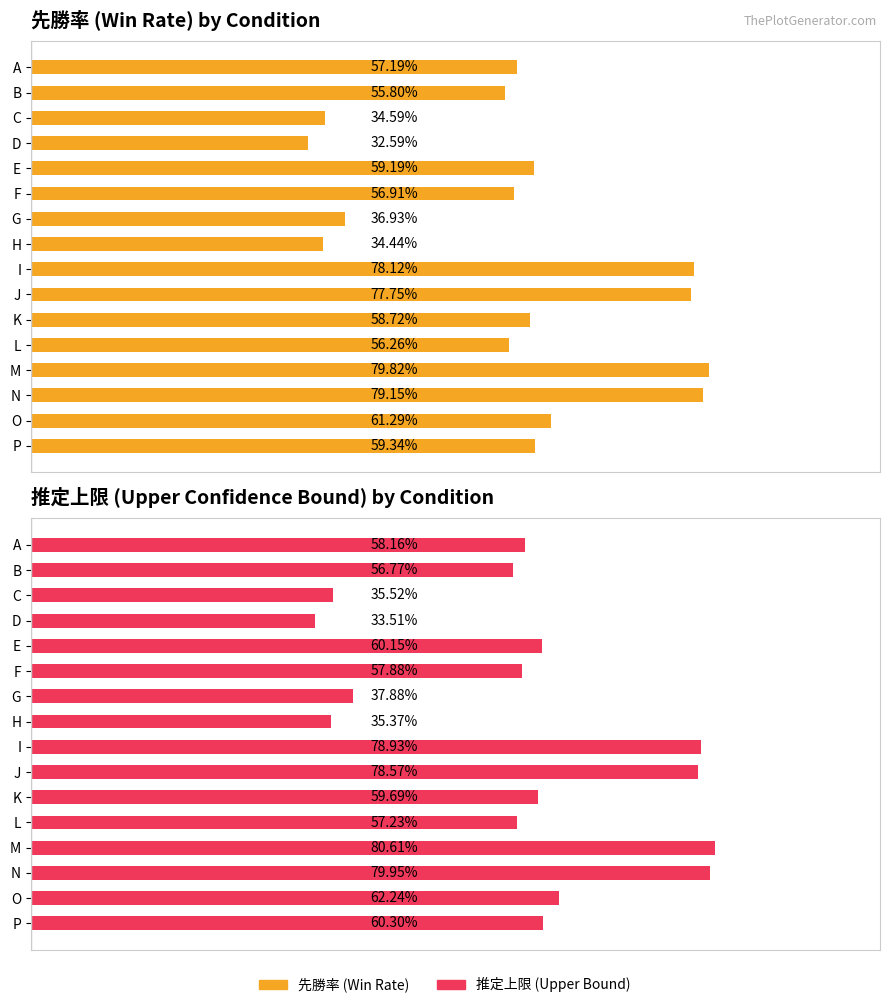

Is it true that 推定上限 (Upper Bound) equals 0.2 at K?

False